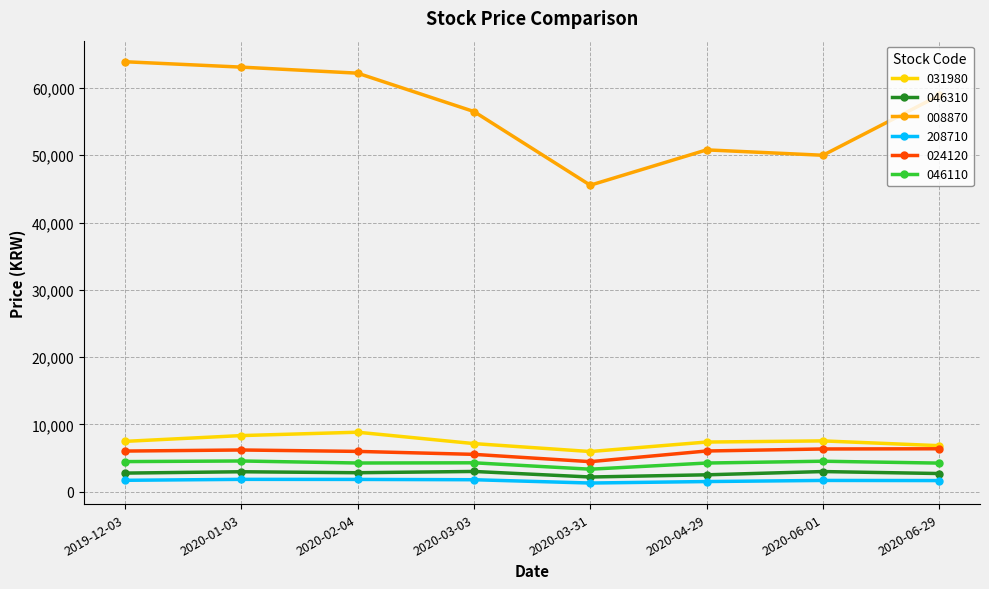

What is the value of the 208710 point at the 2nd from the left?

1835